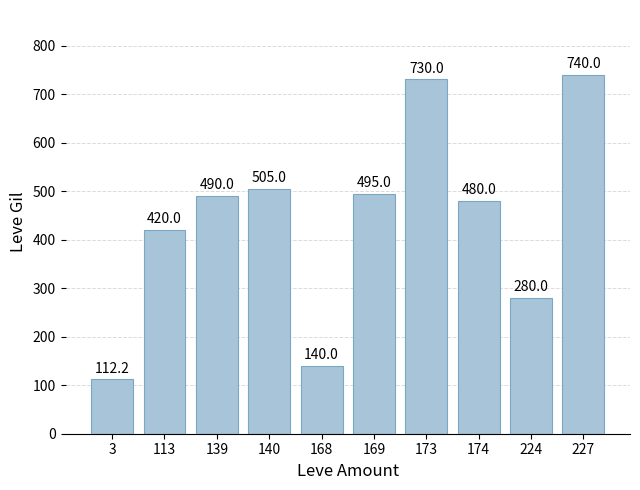

What is the difference between the maximum and minimum values?

627.8